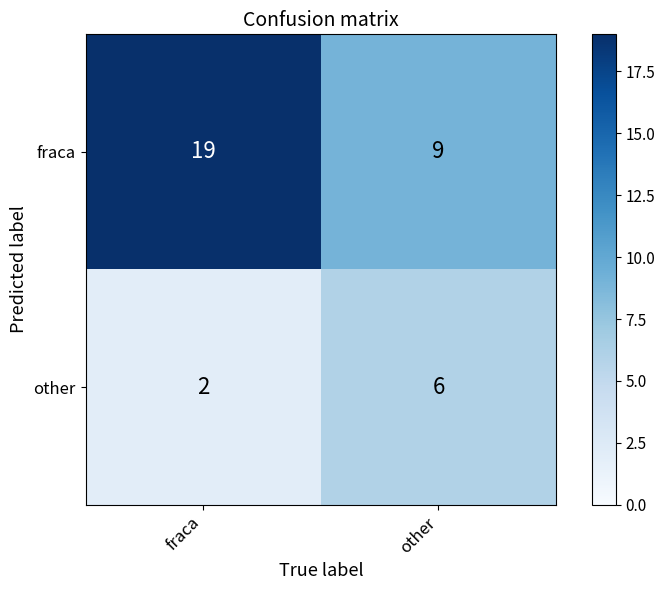

Between fraca and other, which series saw the biggest shift?

fraca